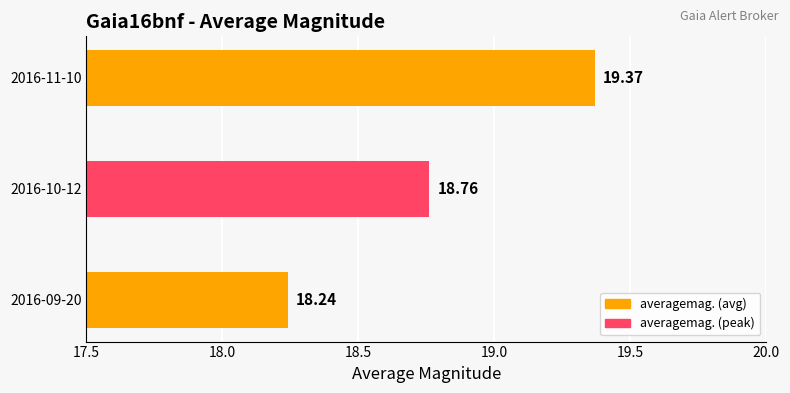

What is the difference between the maximum and minimum values?

1.1